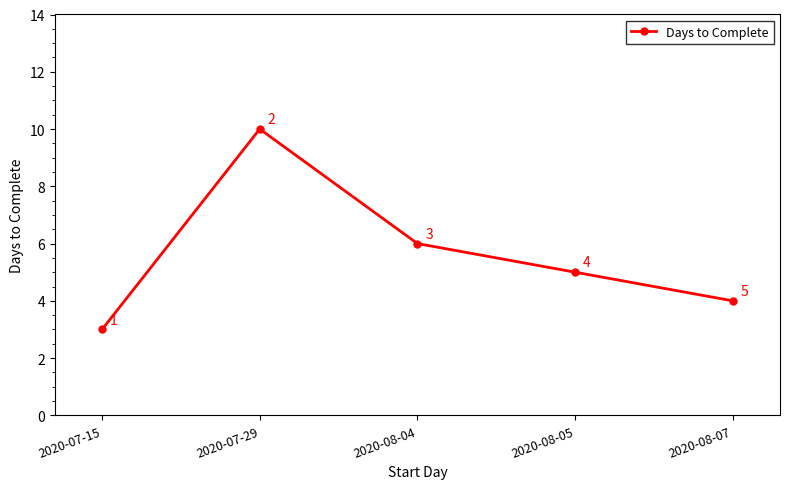

Count the number of categories in the chart.

5